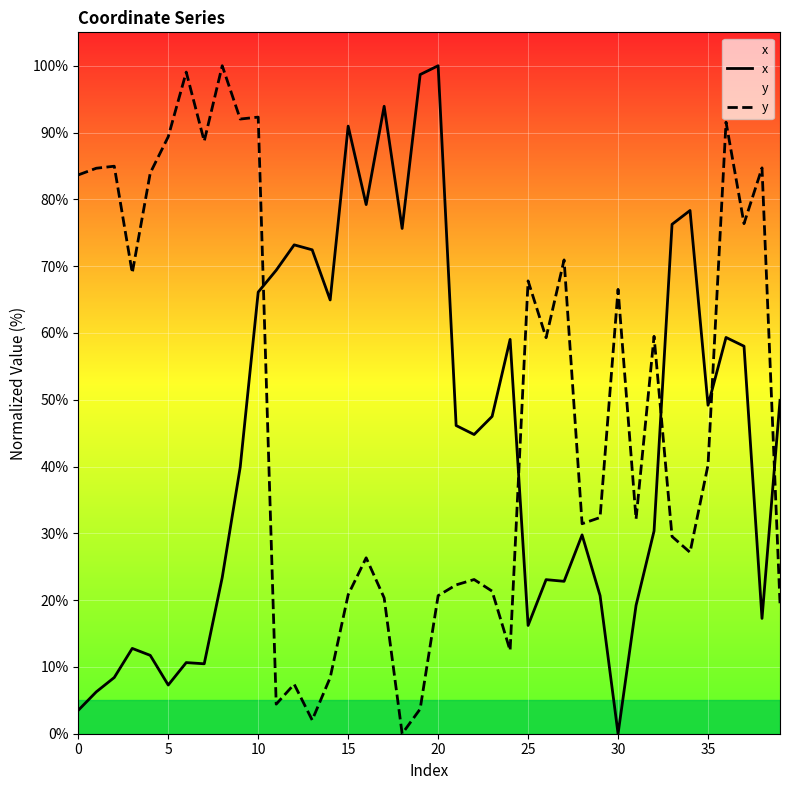

True or false: x has a value of 50.3 at 28.

False